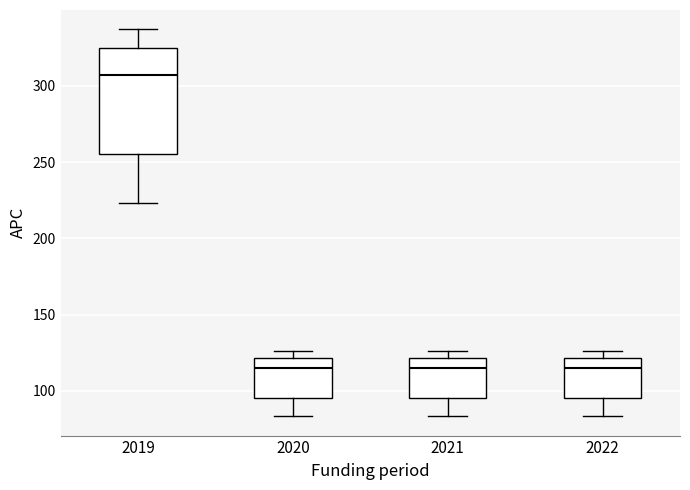

Comparing the boxes themselves (not the whiskers), which one is the tallest?

2019